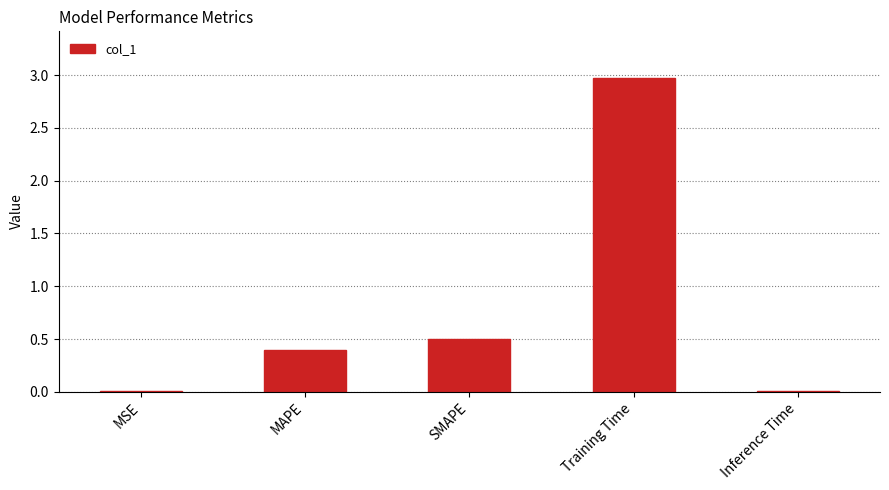

What is the change in value from SMAPE to Training Time?

+2.5